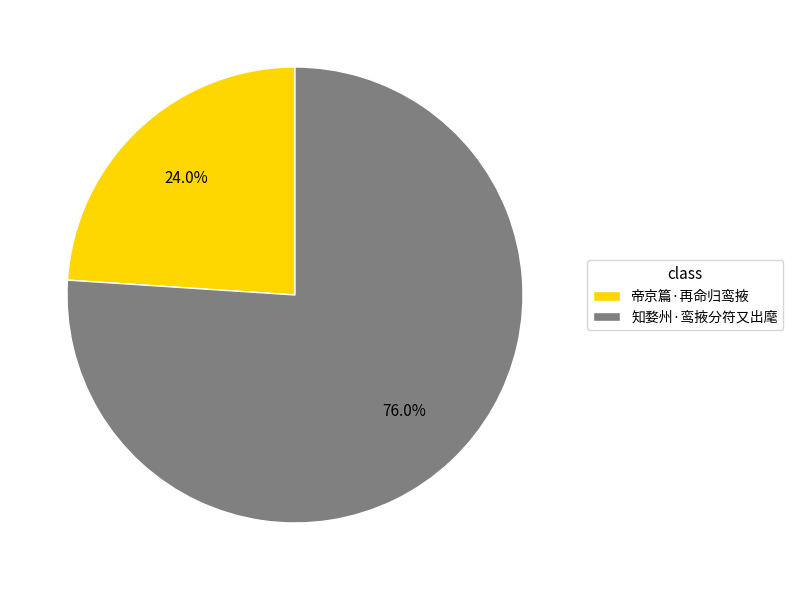

Rank the categories by value from lowest to highest.

帝京篇·再命归鸾掖, 知婺州·鸾掖分符又出麾